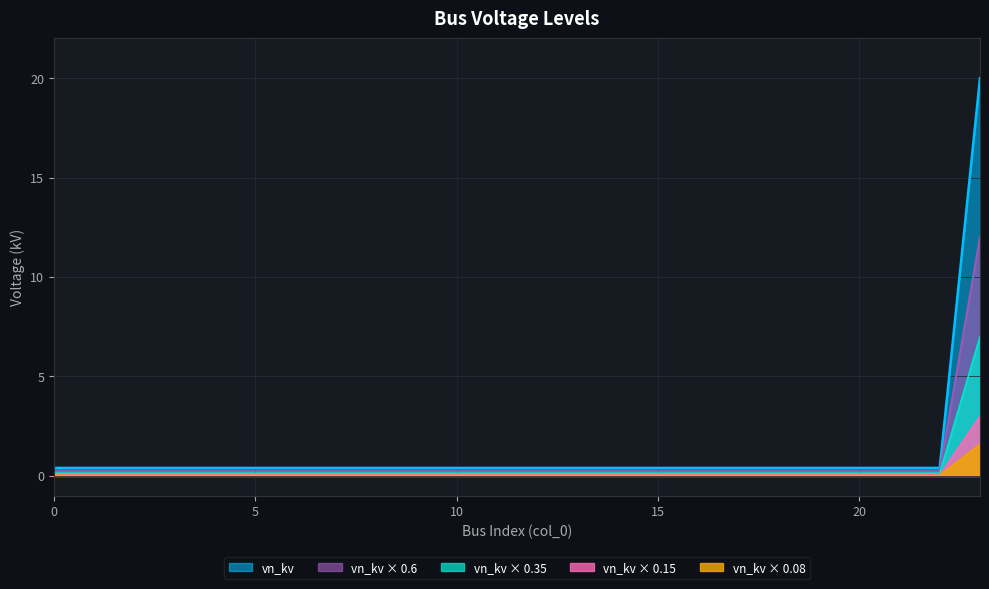

What is the value of the 16th point from the left?

0.2